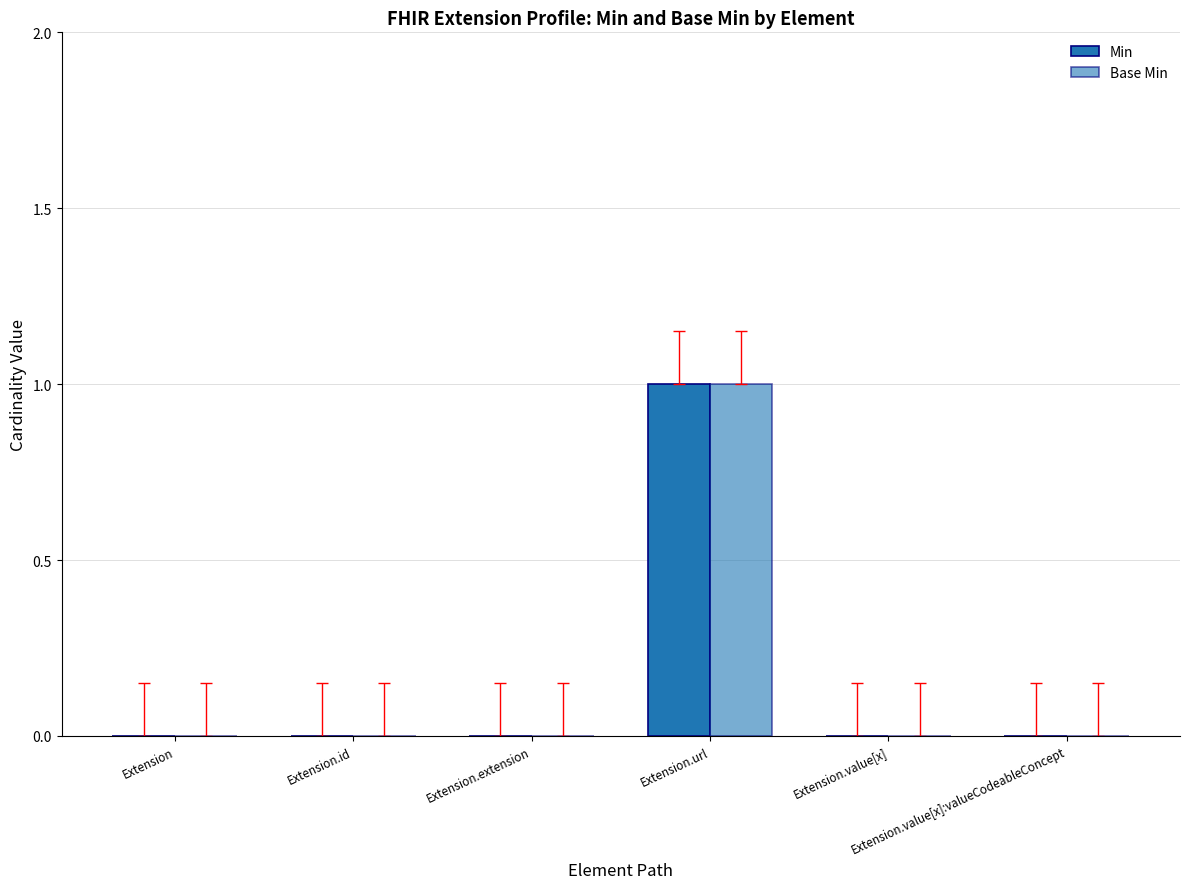

Rank the series at Extension.value[x] from highest to lowest value.

Min, Base Min